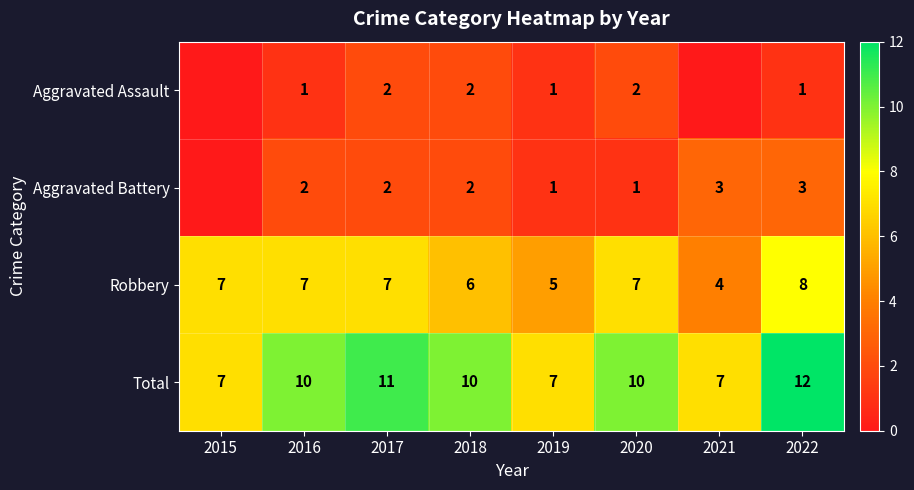

What is the lowest value of the Total series?

7